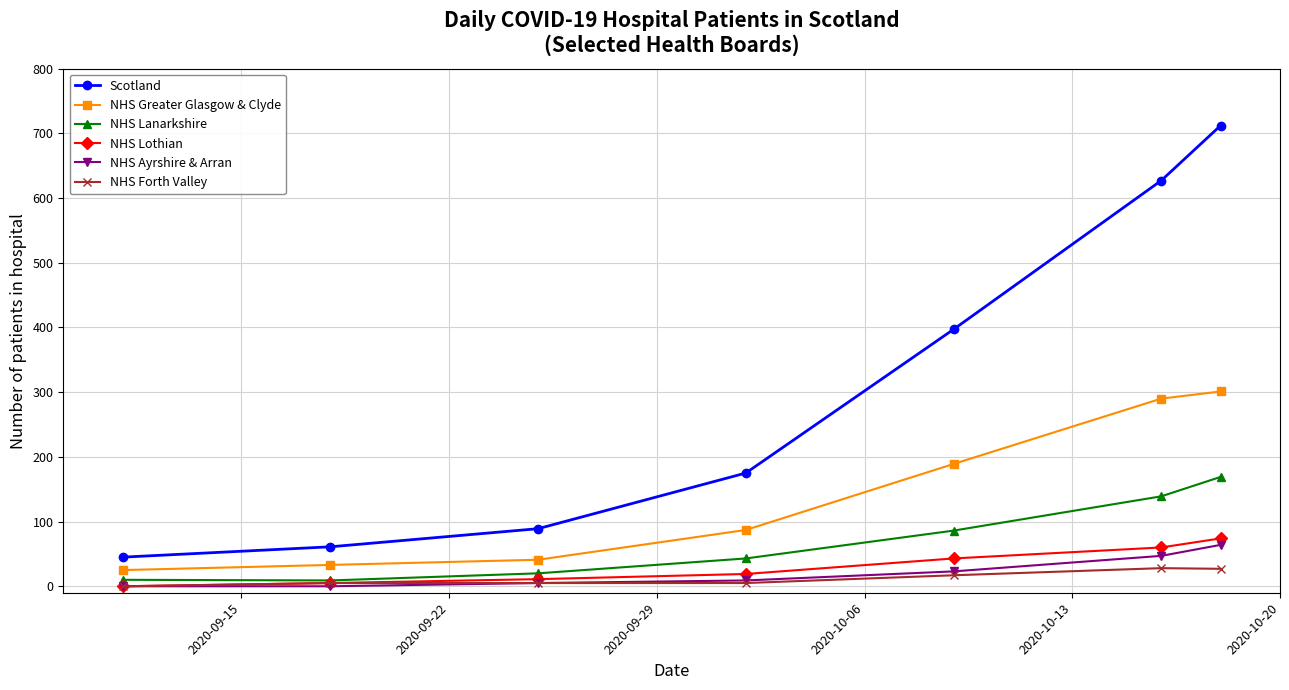

How many categories are shown in the chart?

7